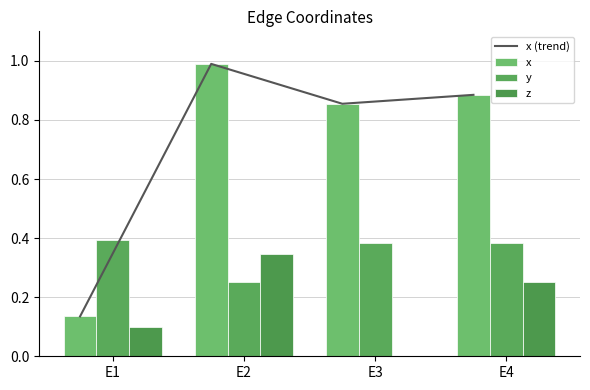

What is the difference between the x (trend) values at E4 and E2?

0.1